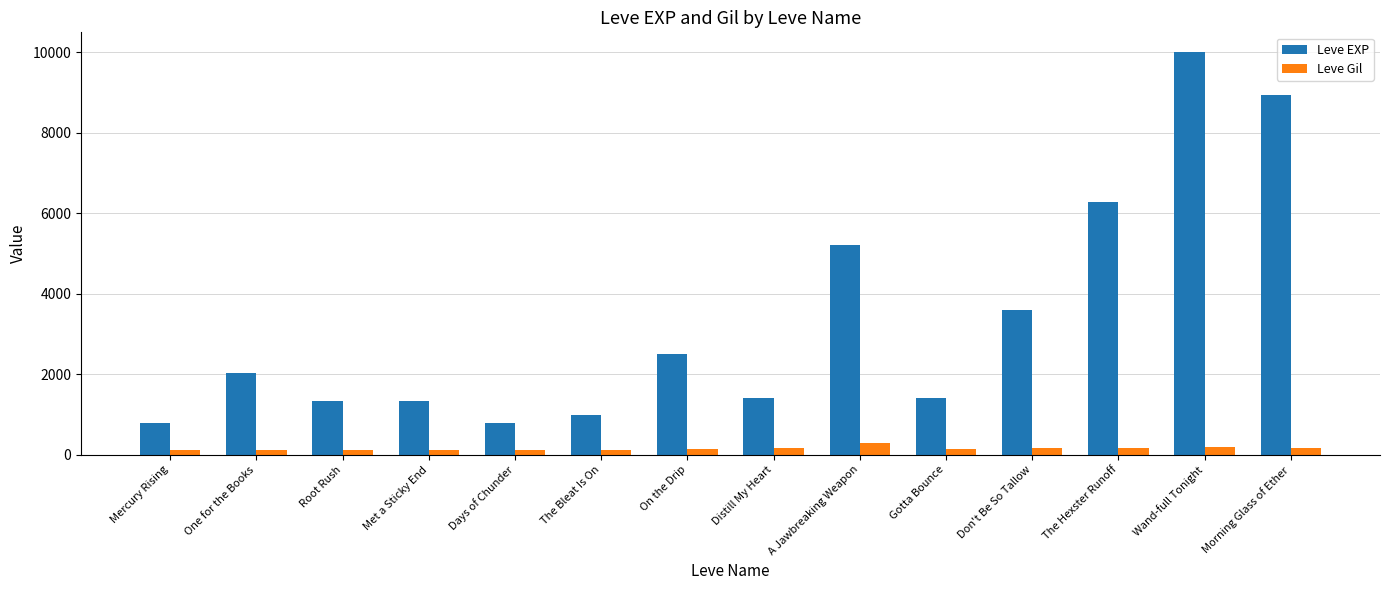

True or false: Leve EXP has a value of 1126 at One for the Books.

False